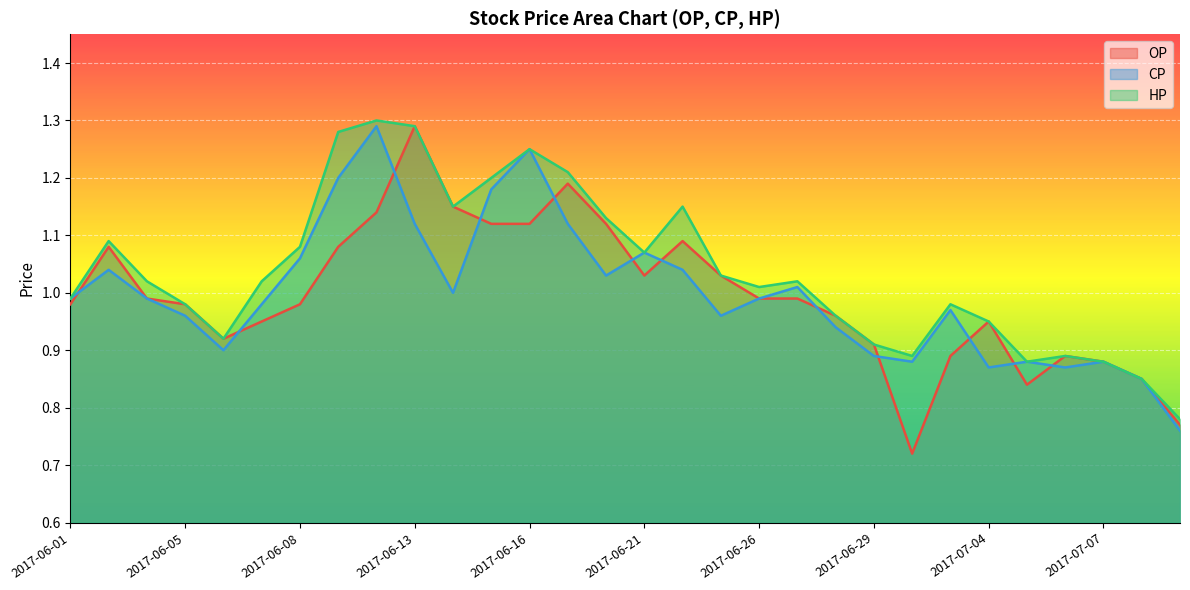

At which category does OP reach its first local valley?

2017-06-06